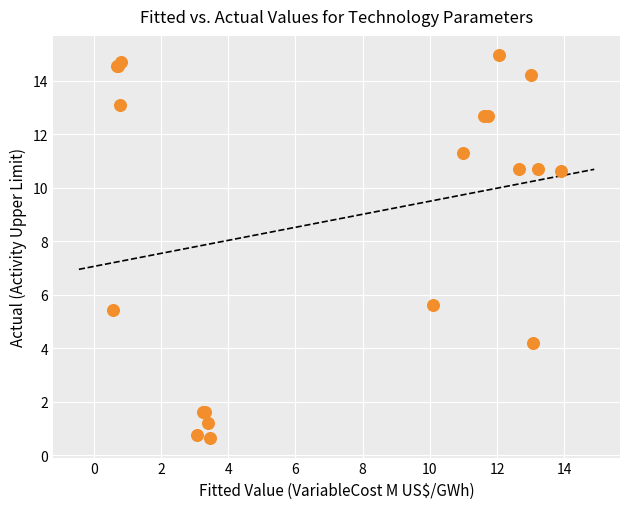

What Y value in the scatter plot is closest to 7?

5.6